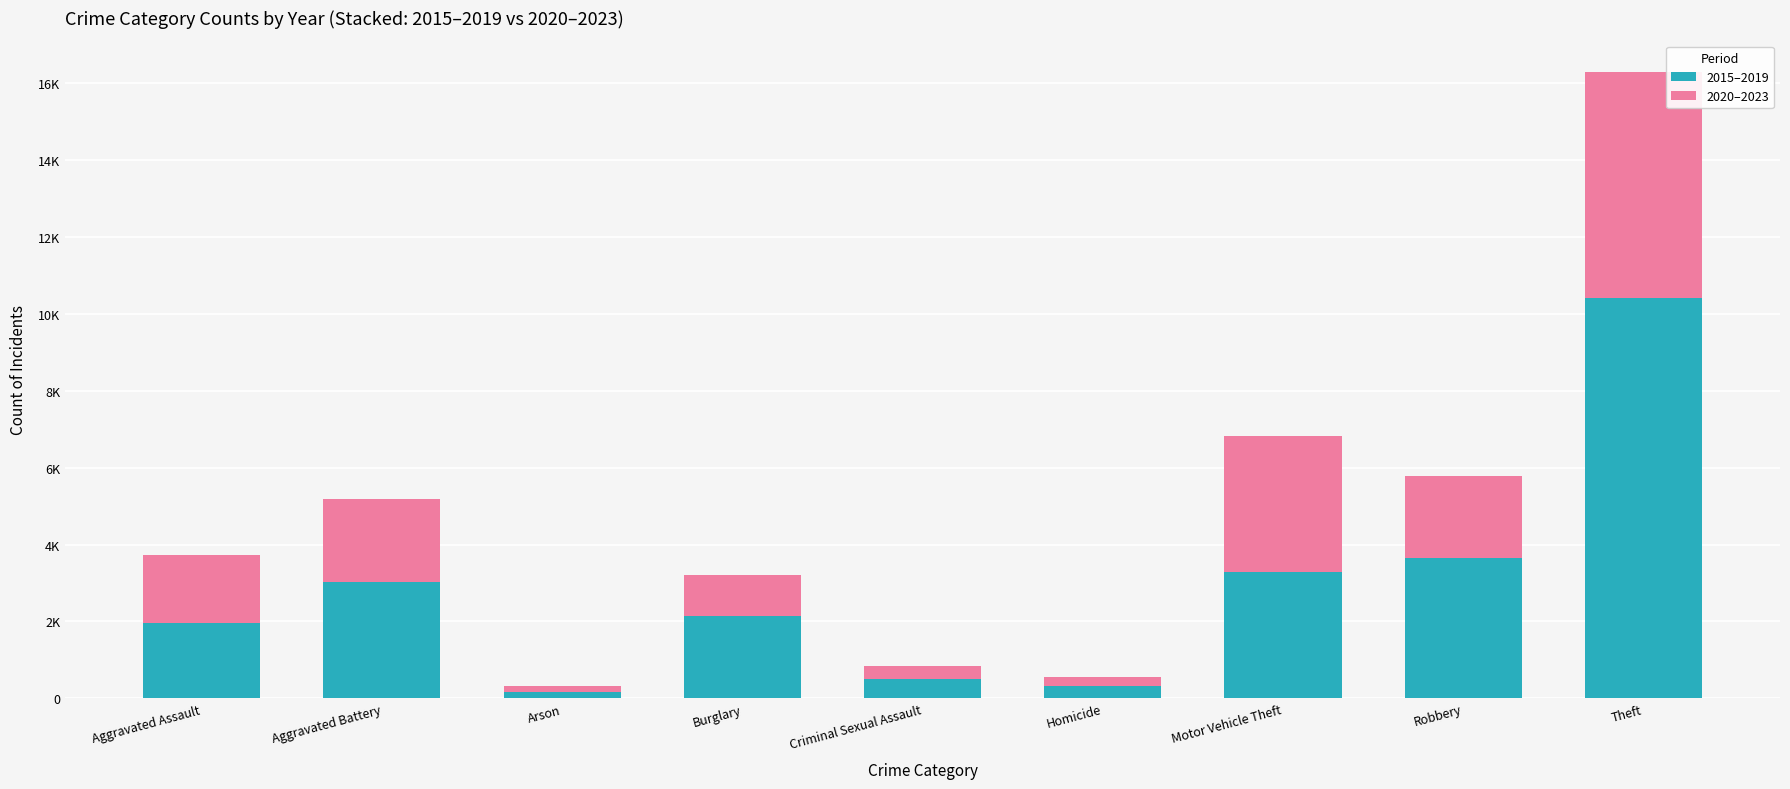

Does the chart contain stacked bars?

Yes